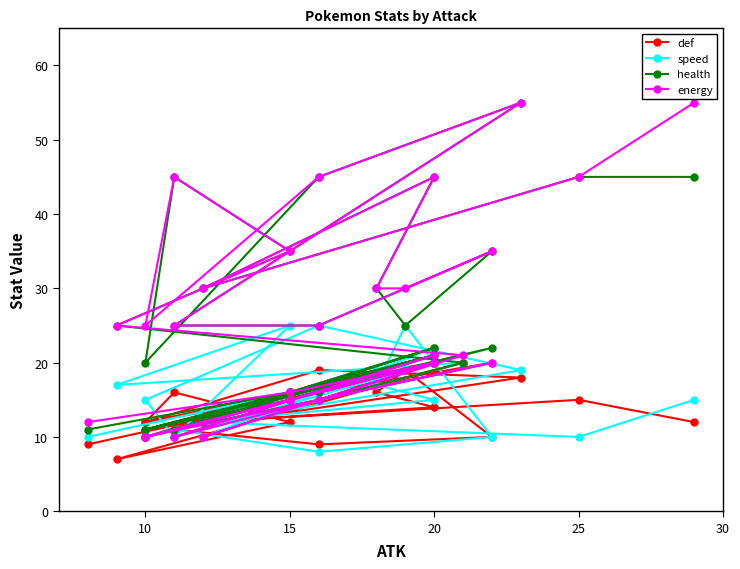

The speed series shows 15 at 20. True or false?

False